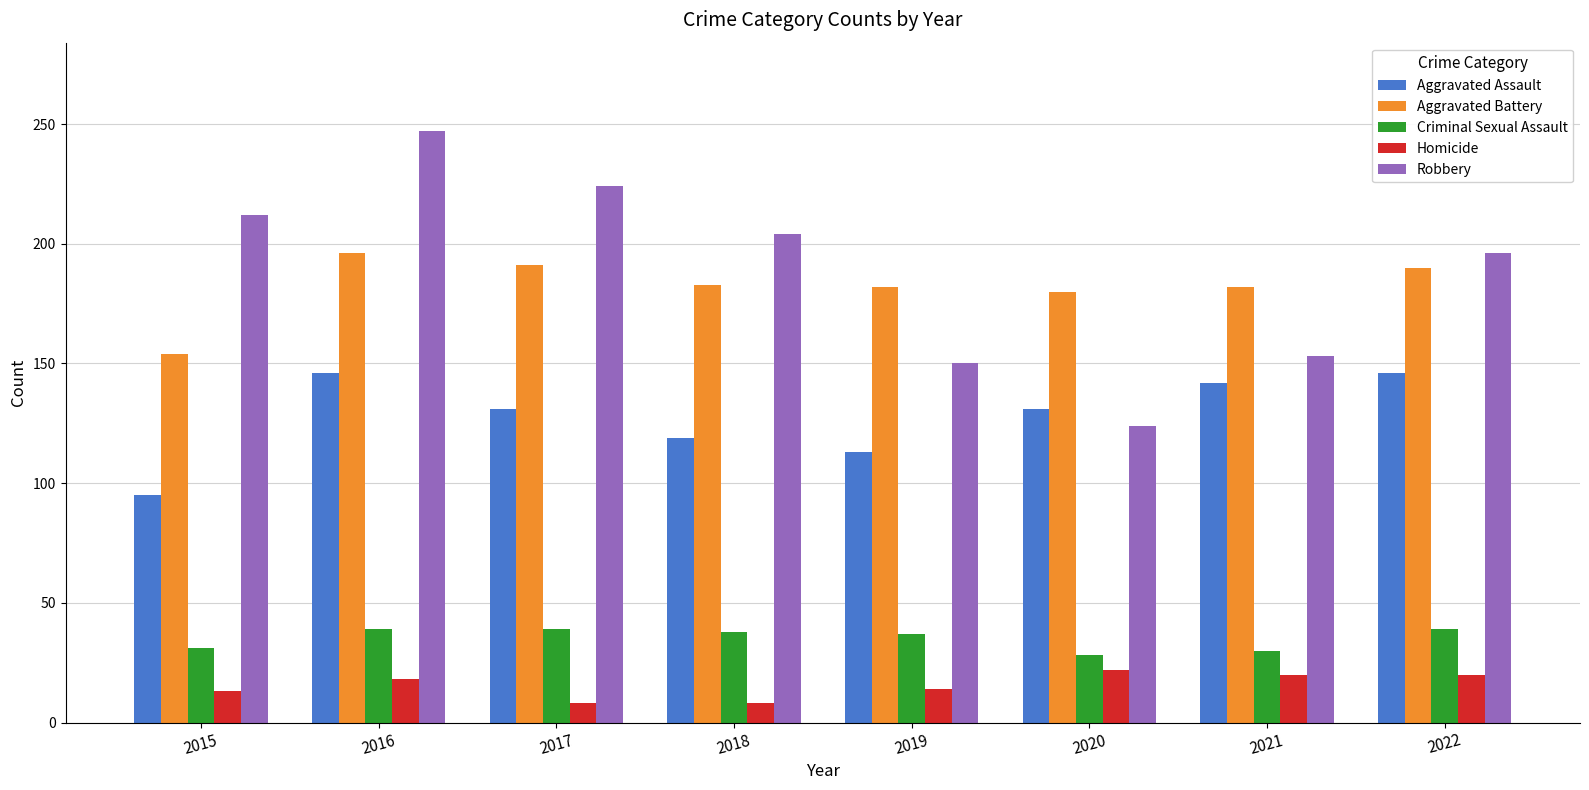

Is it true that Criminal Sexual Assault equals 37 at 2019?

True